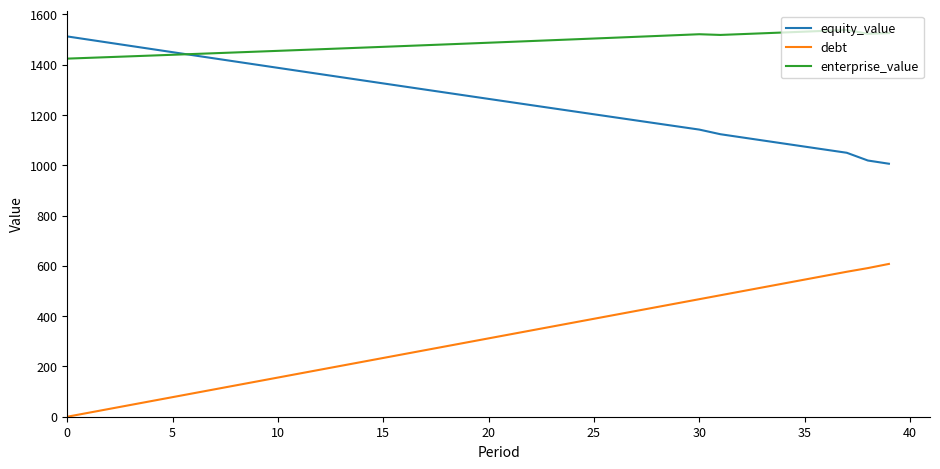

List the series in order of their overall mean, lowest first.

debt, equity_value, enterprise_value